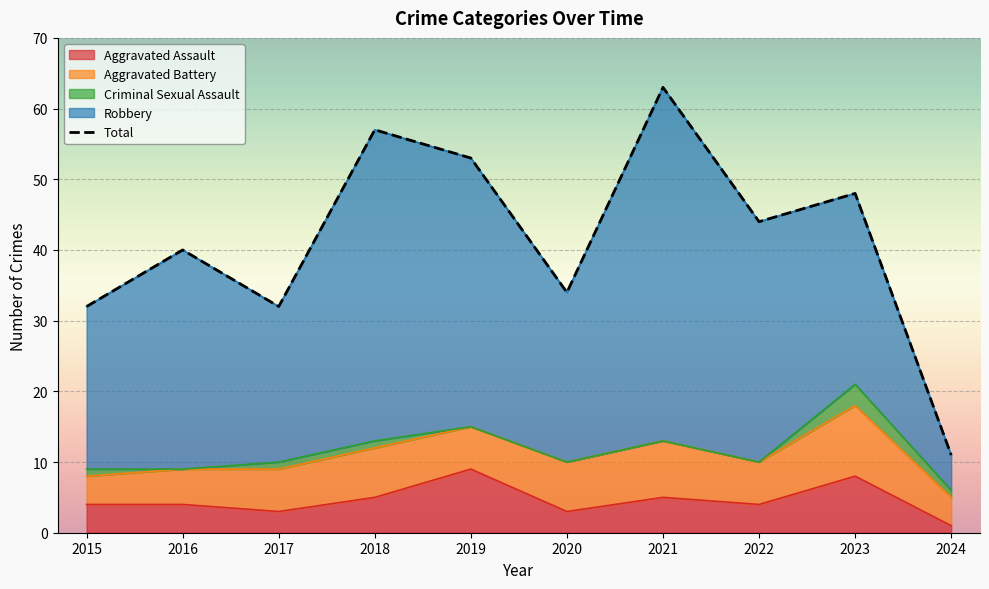

List the labels in order of value, largest first.

2021, 2018, 2019, 2023, 2022, 2016, 2020, 2015, 2017, 2024